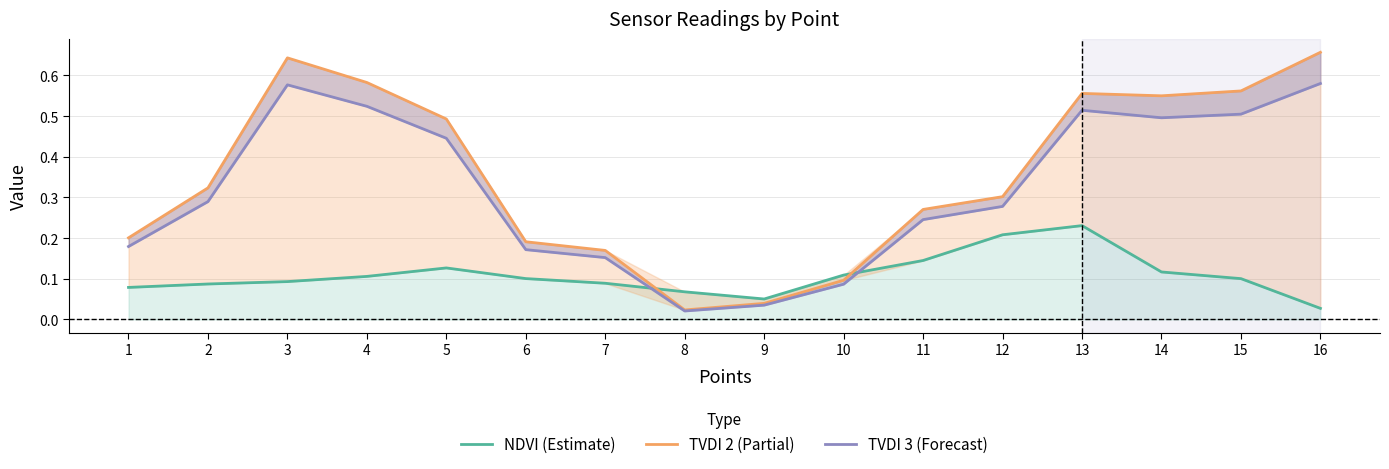

Which category has the lowest value in the TVDI 2 (Partial) series?

8